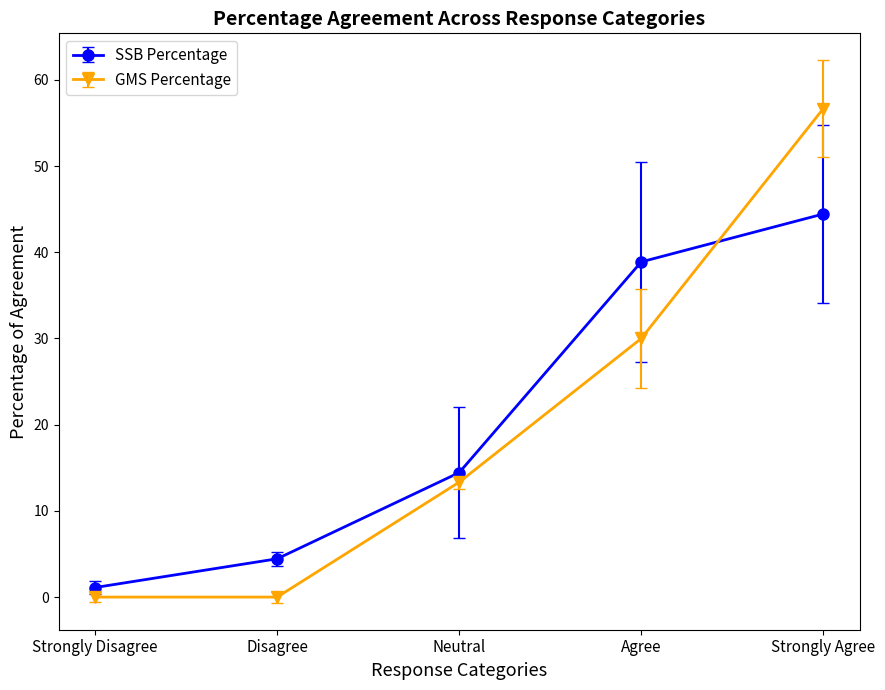

What is the difference between the highest and lowest values at Agree?

8.9